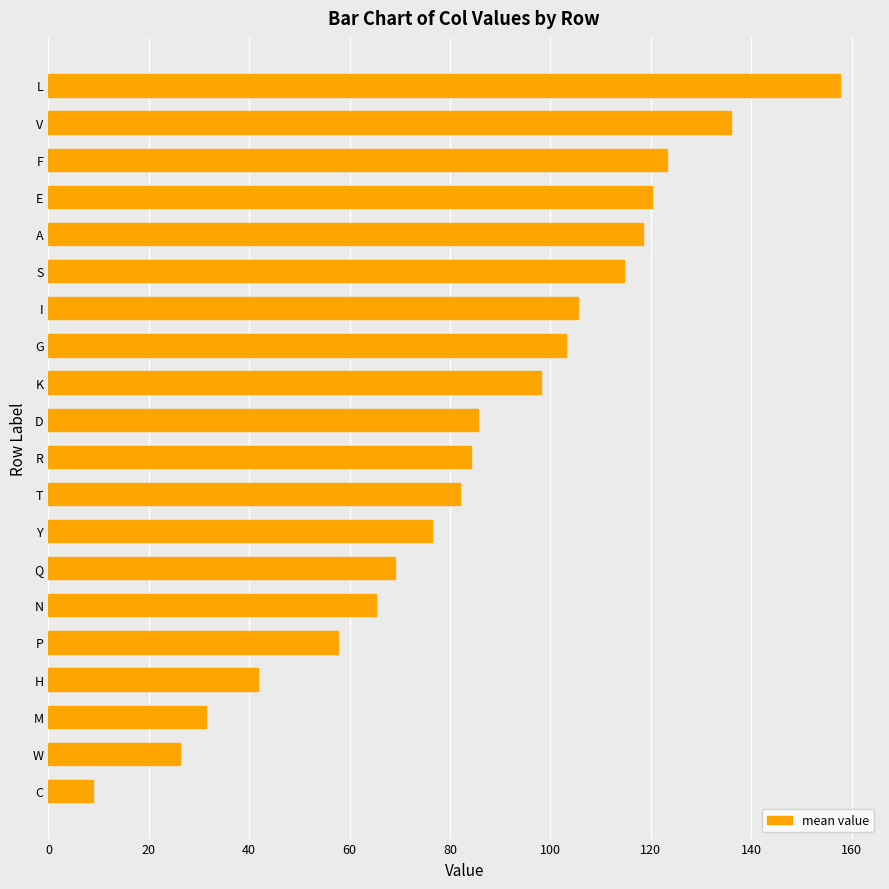

What value does the data have at M?

31.3